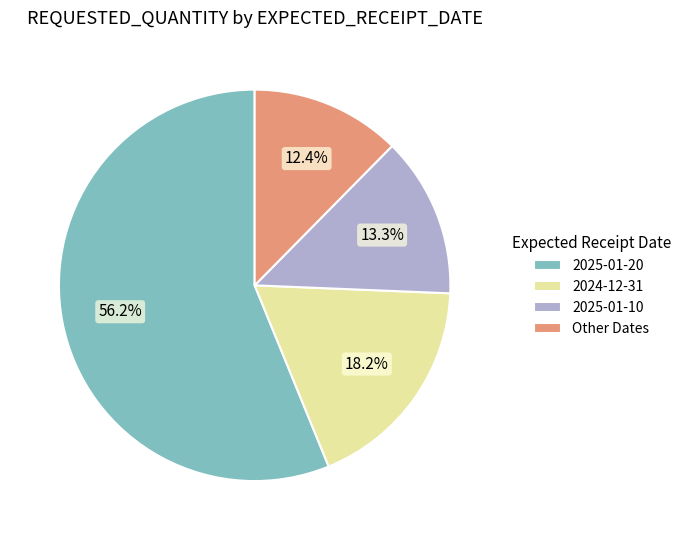

To the nearest percent, what is the difference between the largest and smallest slice percentages?

44%